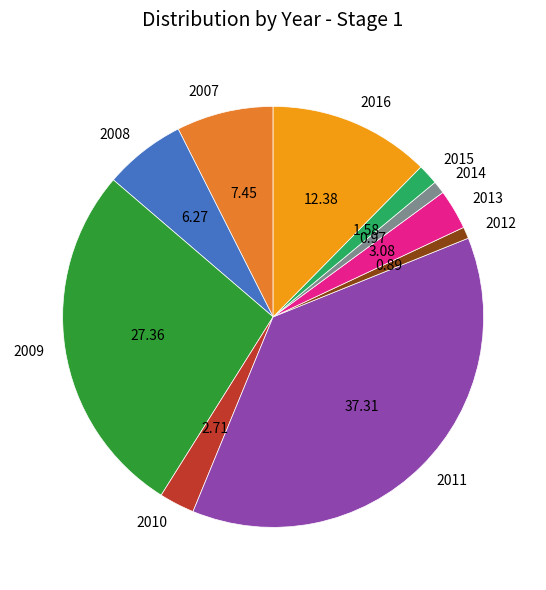

Between 2011 and 2015, which is larger?

2011